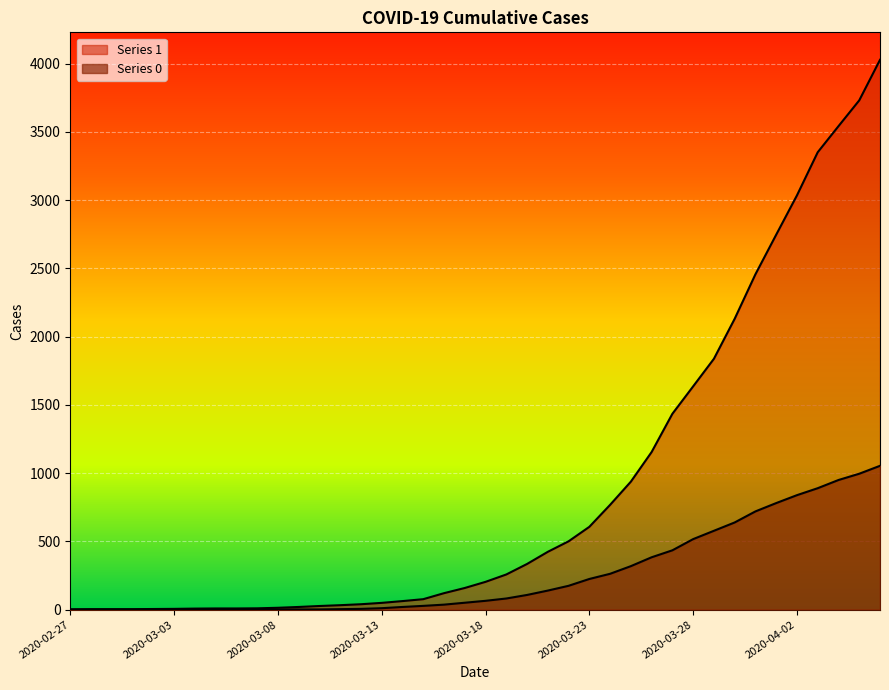

What is the spread (max minus min) of values at 2020-03-21?

284